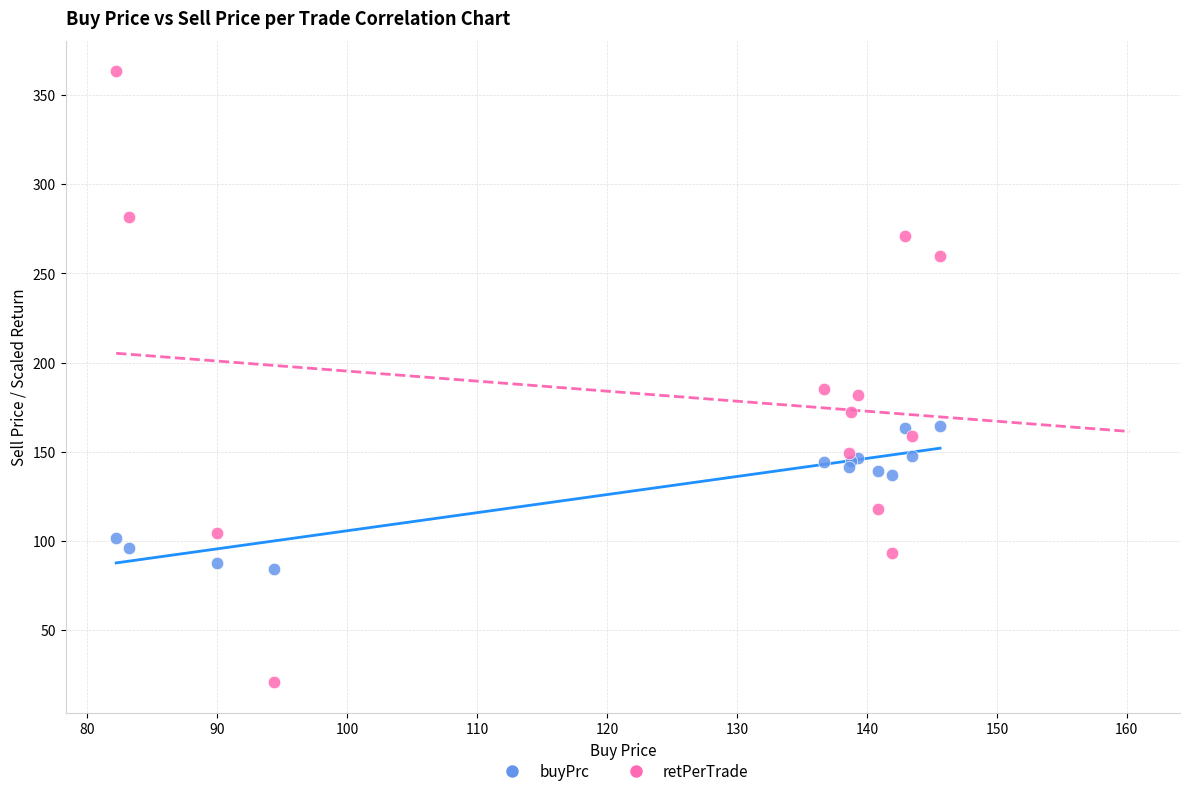

In the buyPrc series, what Y value is closest to 124?

136.7